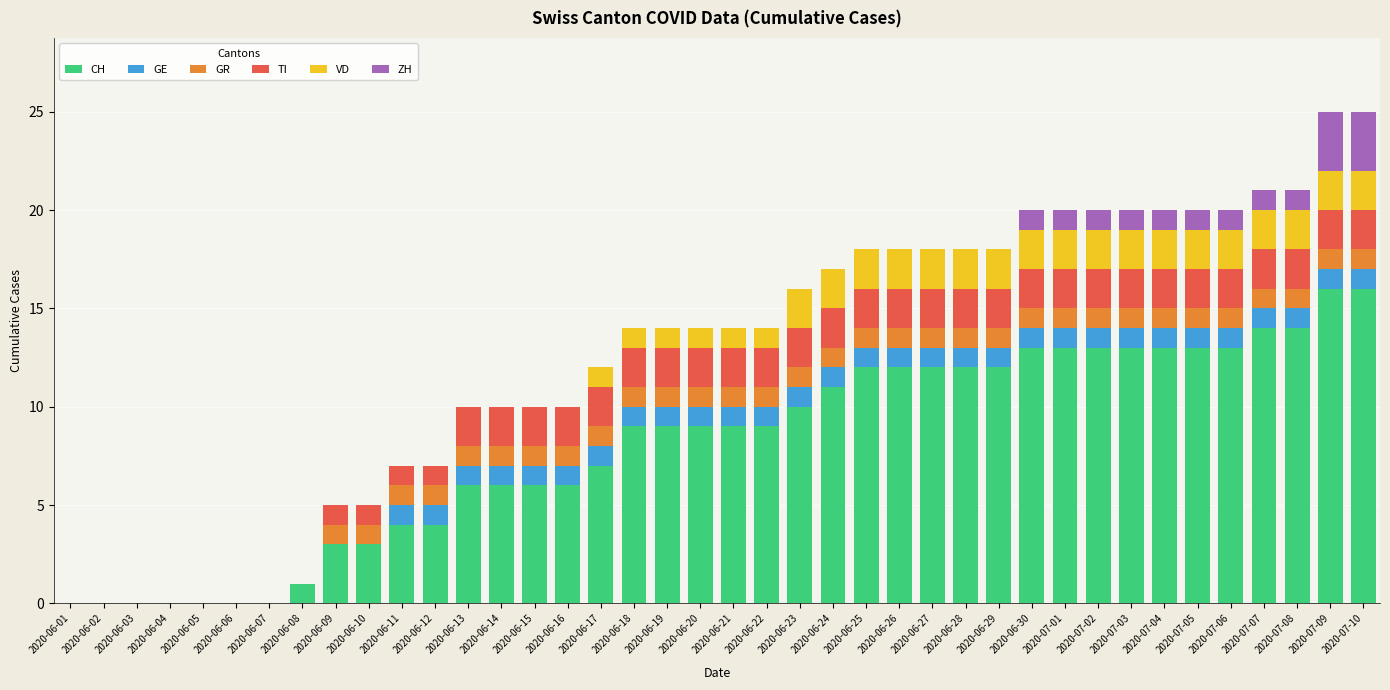

What is the highest value of the CH series?

16